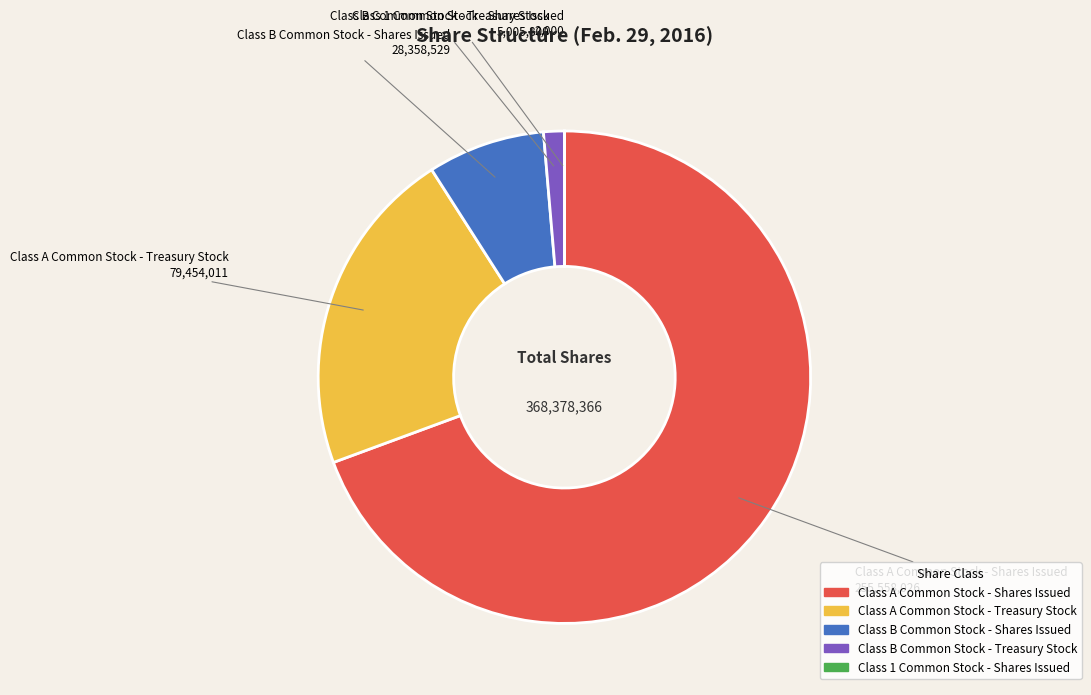

Is Class B Common Stock - Treasury Stock the majority of the pie?

No